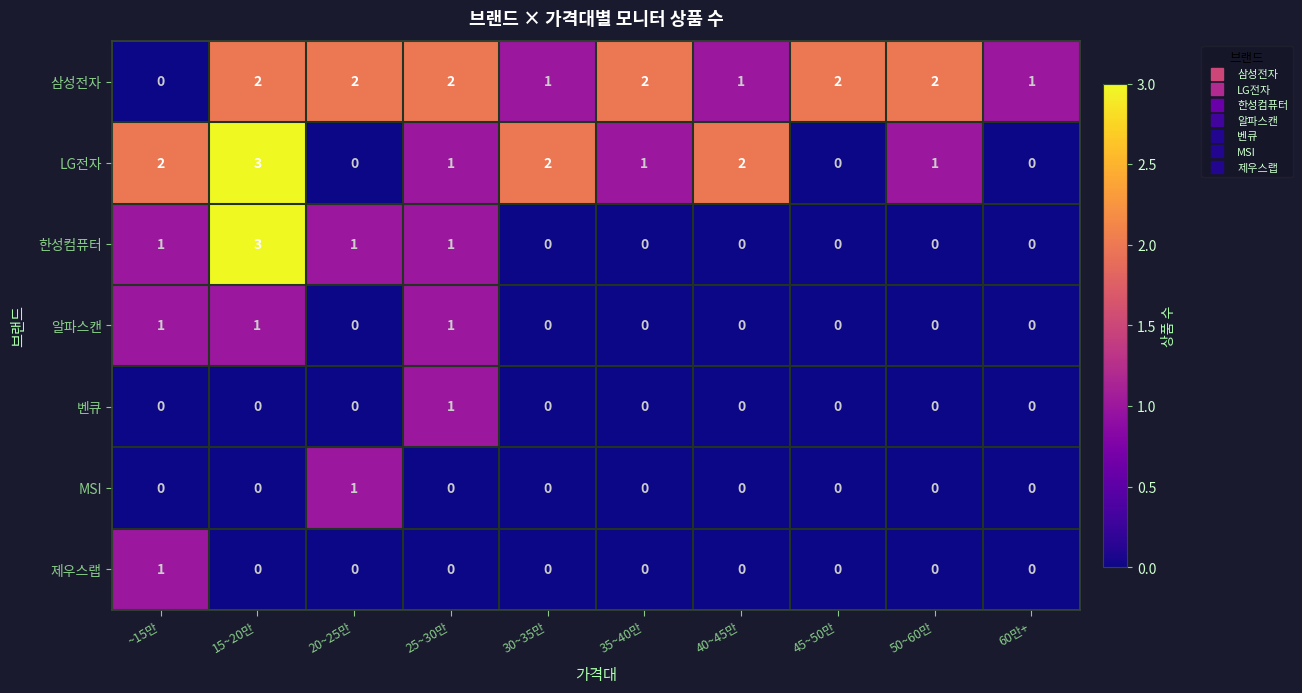

Count the number of categories in the chart.

10